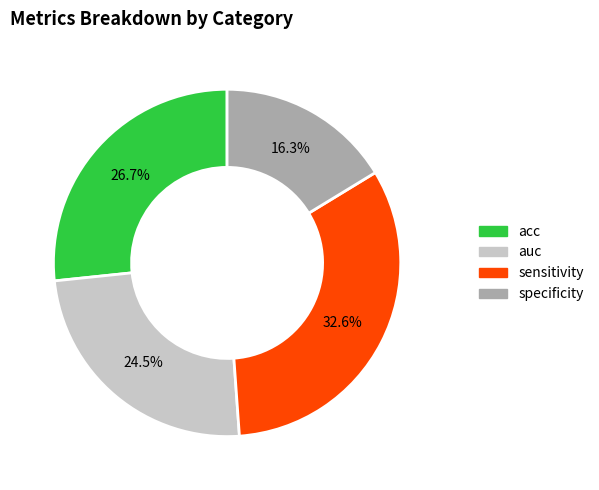

Rank the categories by value from highest to lowest.

sensitivity, acc, auc, specificity